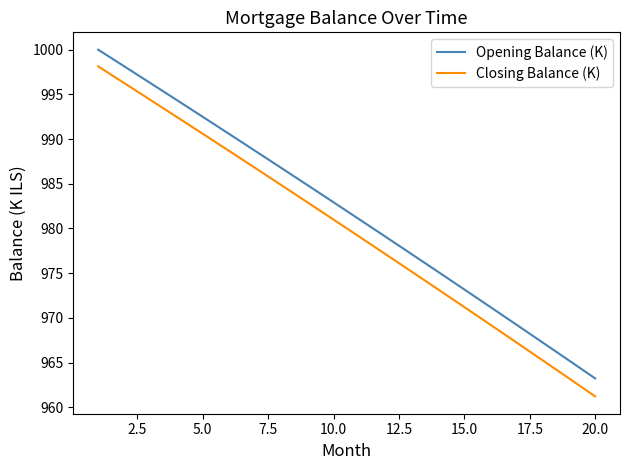

True or false: Closing Balance (K) and Opening Balance (K) intersect in this chart.

False